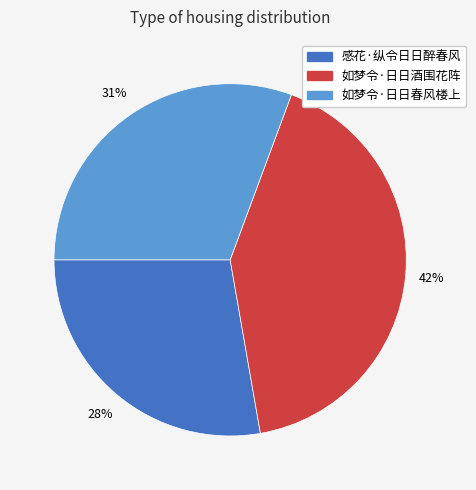

To the nearest percent, what portion does 感花·纵令日日醉春风 represent?

28%